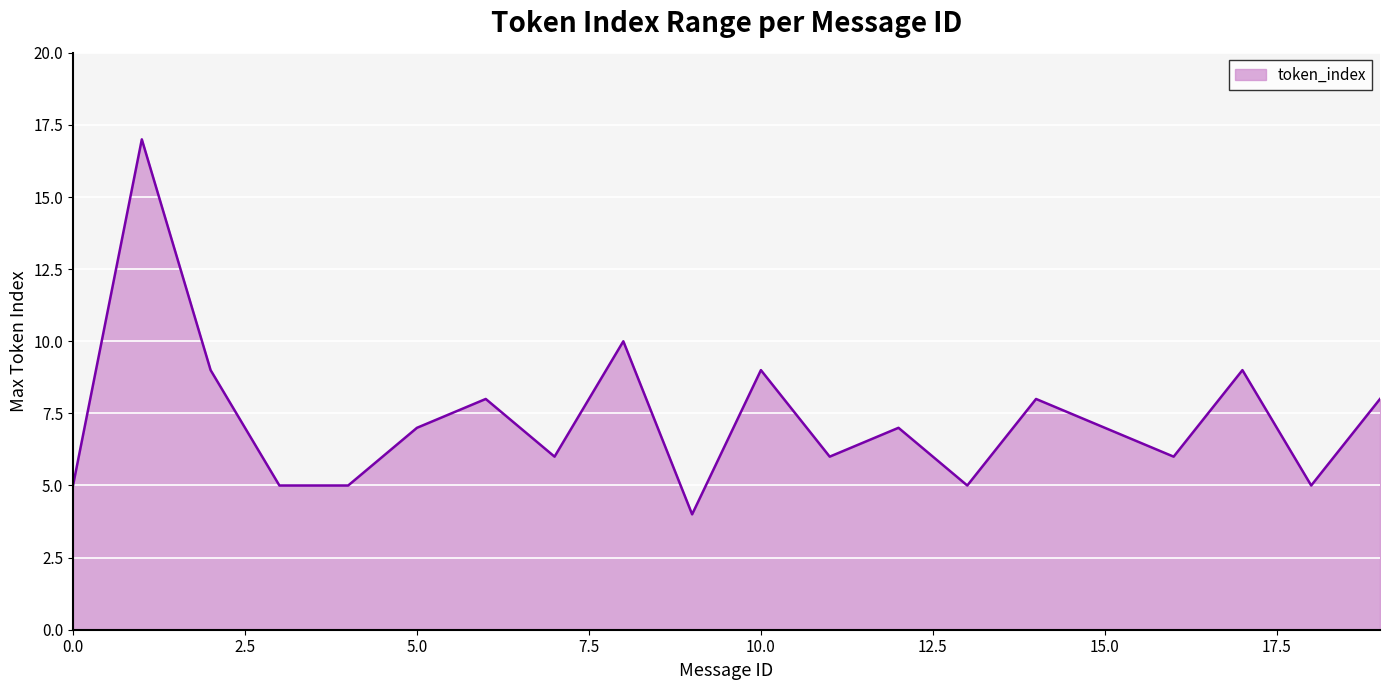

What is the smallest value displayed?

4